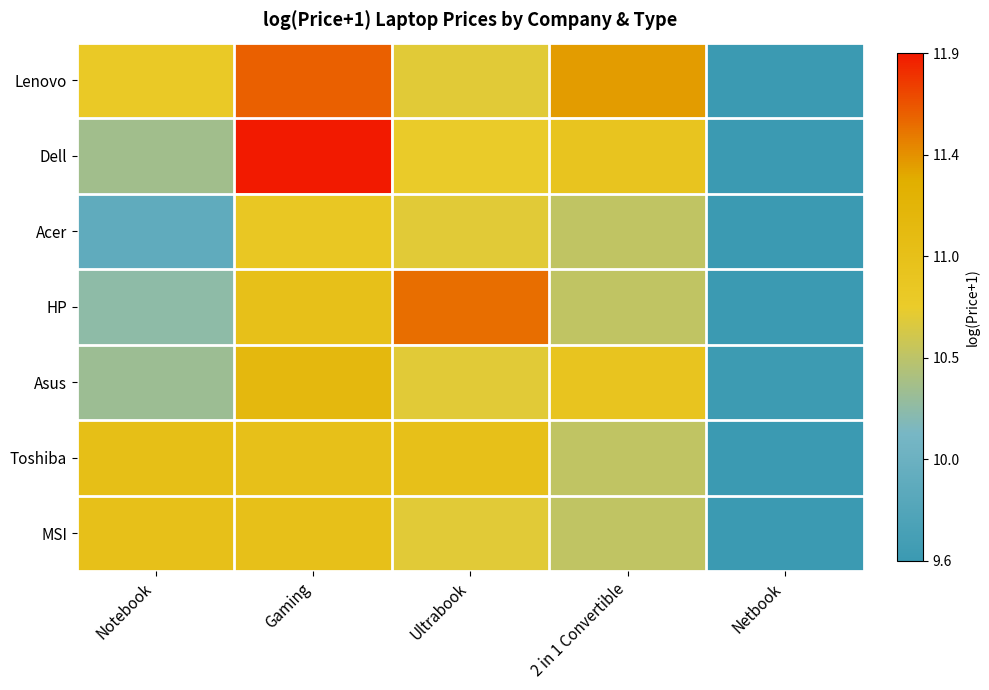

Rank the series at 2 in 1 Convertible from highest to lowest value.

Lenovo, Dell, Asus, Acer, HP, Toshiba, MSI